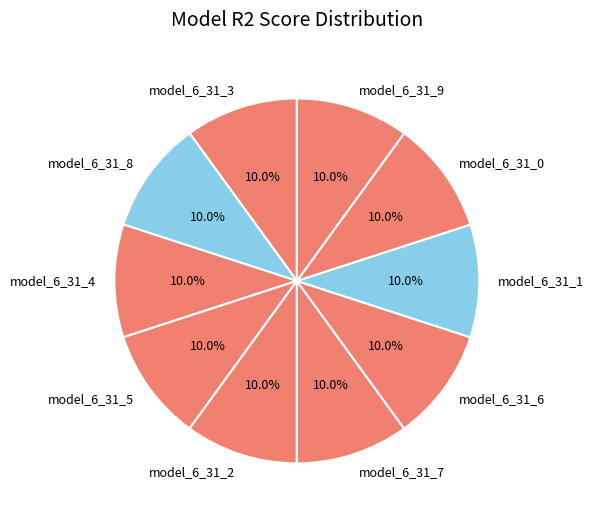

How many slices are in this pie chart?

10